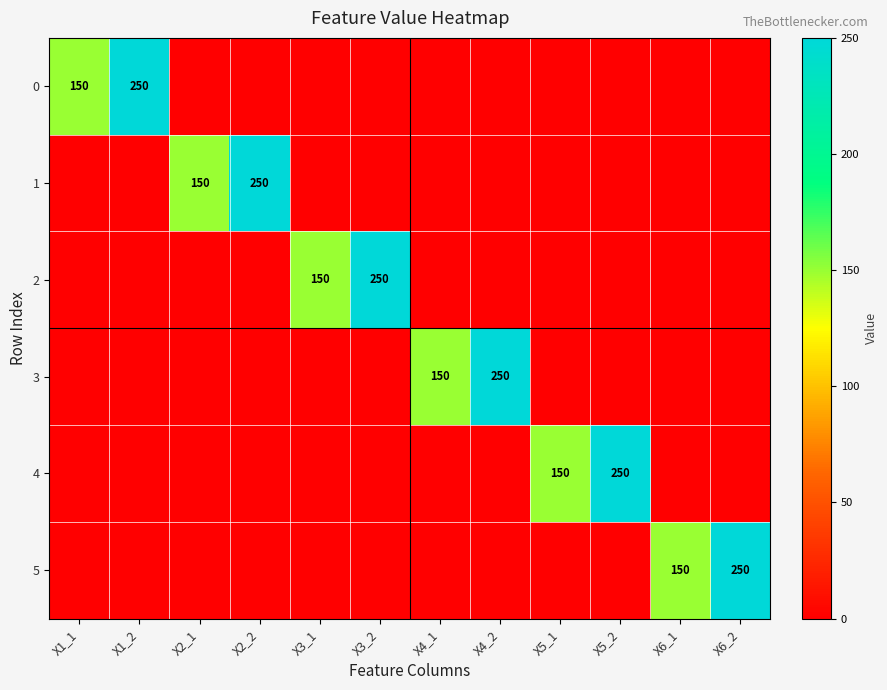

What is the spread (max minus min) of values at X1_1?

150